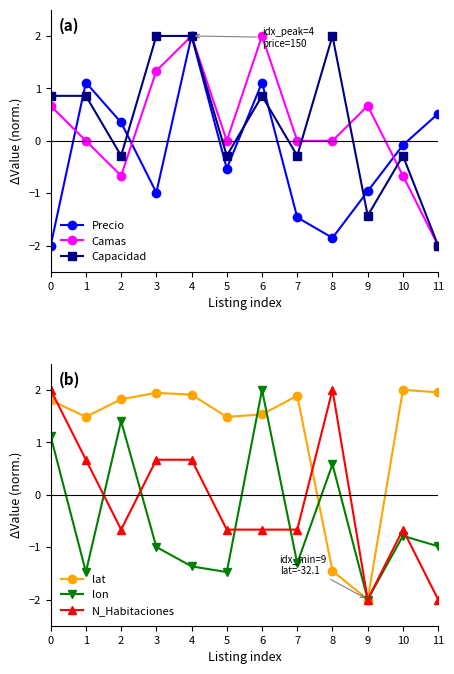

What is the total value across all series at 6?

6.8